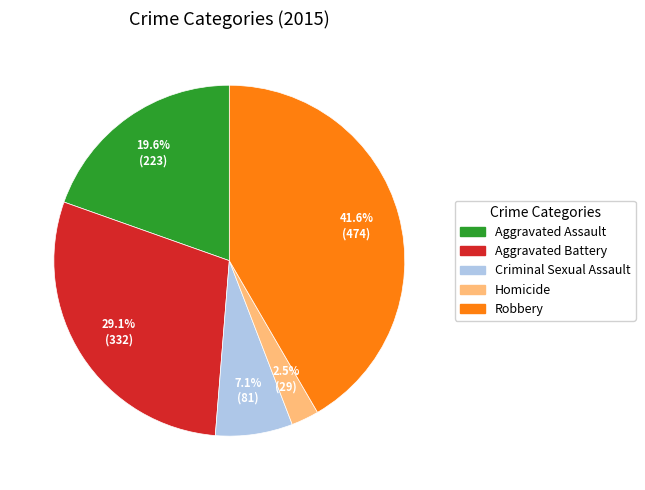

Between Homicide and Aggravated Battery, which is larger?

Aggravated Battery